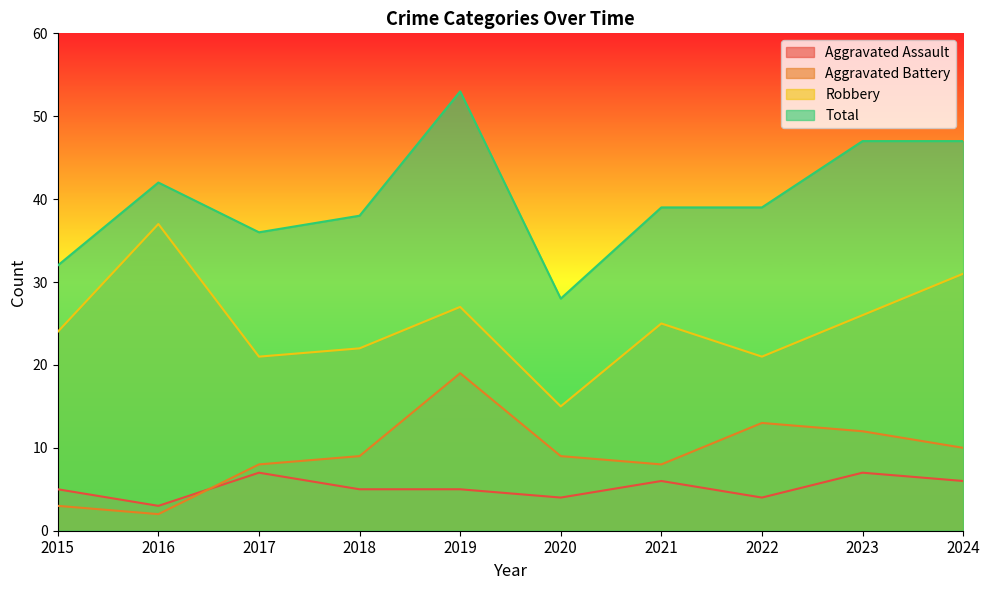

Rank the series by their maximum value, from highest to lowest.

Total, Robbery, Aggravated Battery, Aggravated Assault